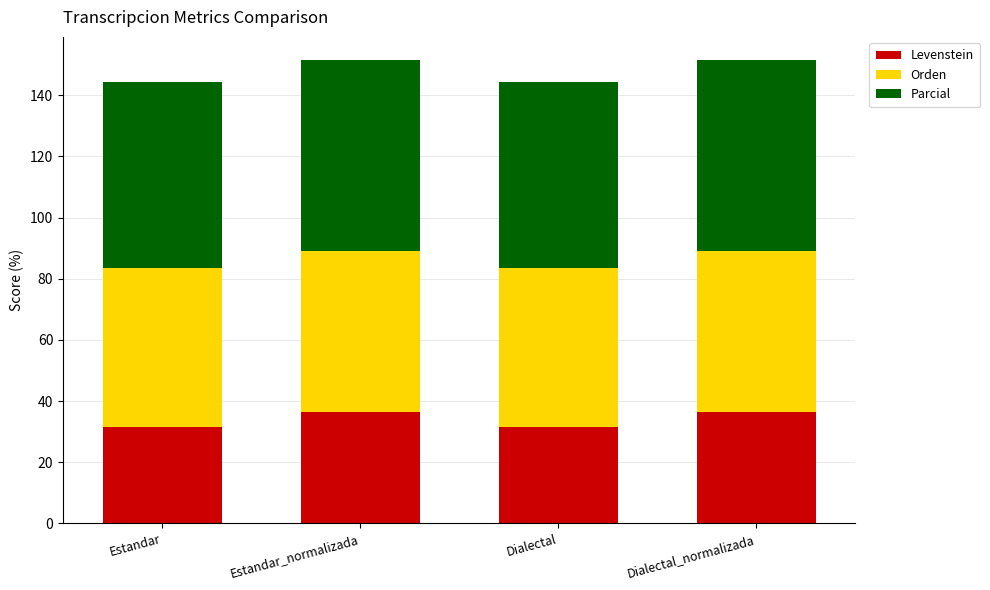

Reading right to left, list the values for the Levenstein series.

36.4	31.6	36.4	31.6